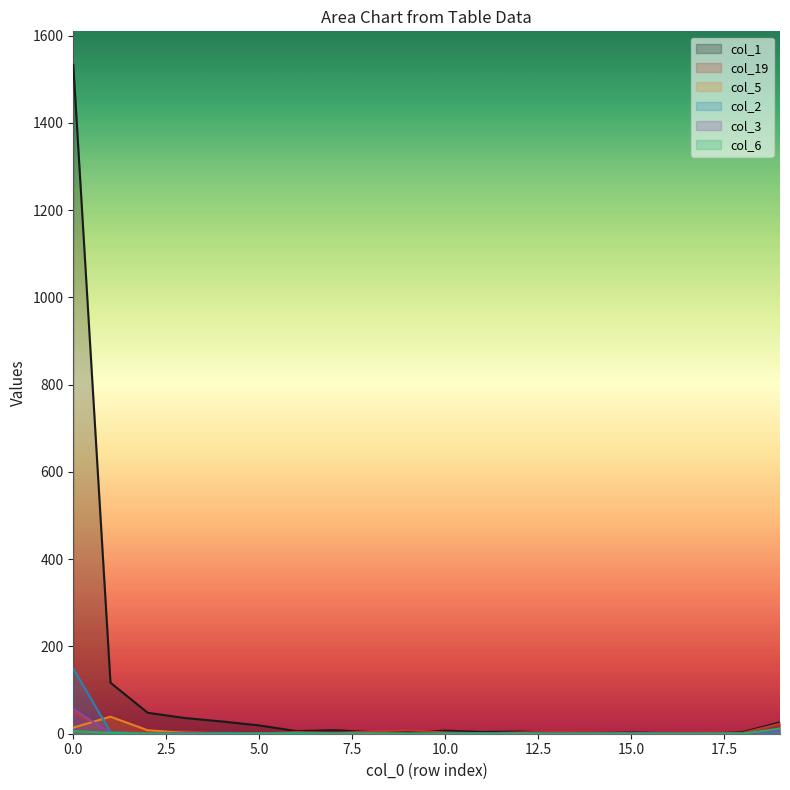

True or false: col_19 and col_2 intersect in this chart.

True